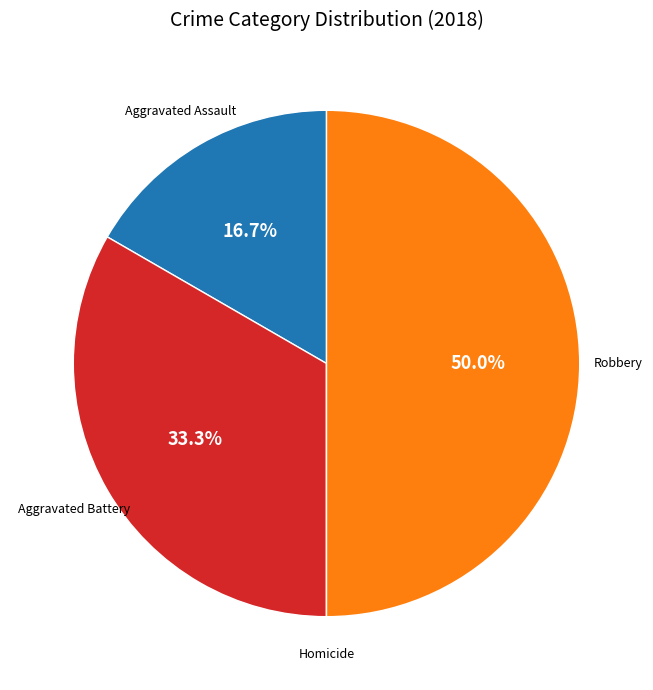

How much of the chart is everything except Aggravated Battery?

66.7%